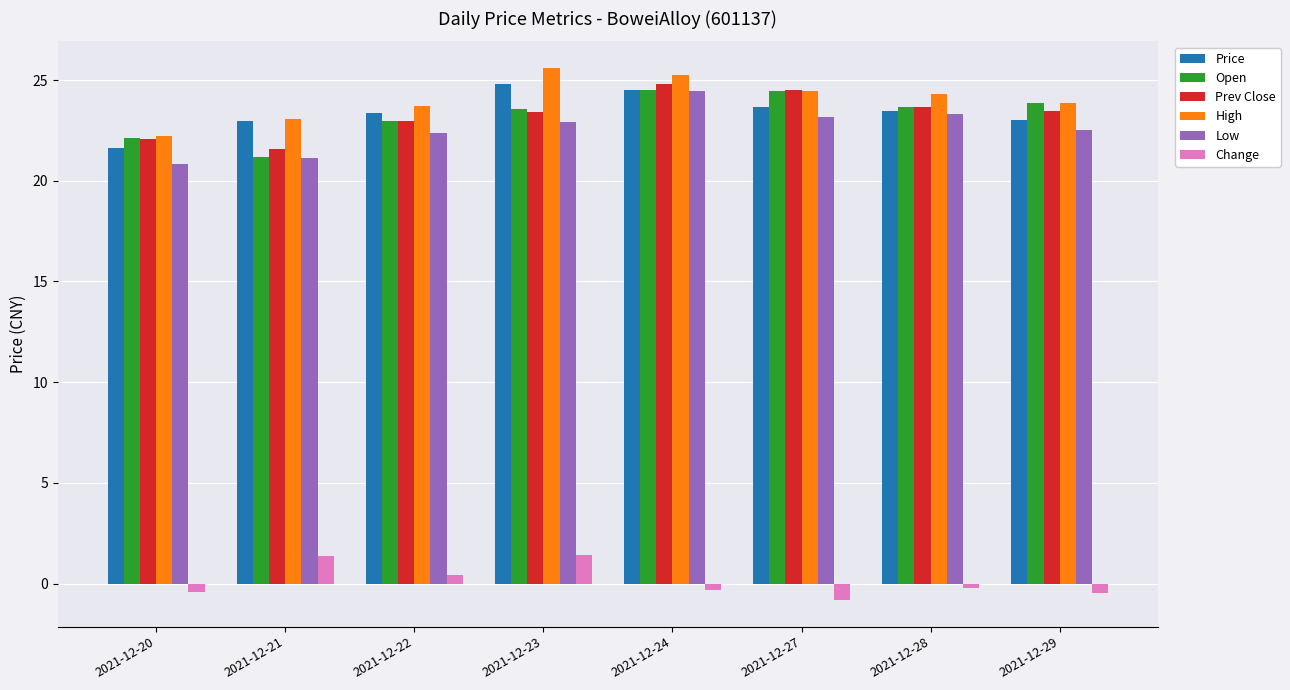

True or false: Change has a value of 1.4 at 2021-12-21.

True